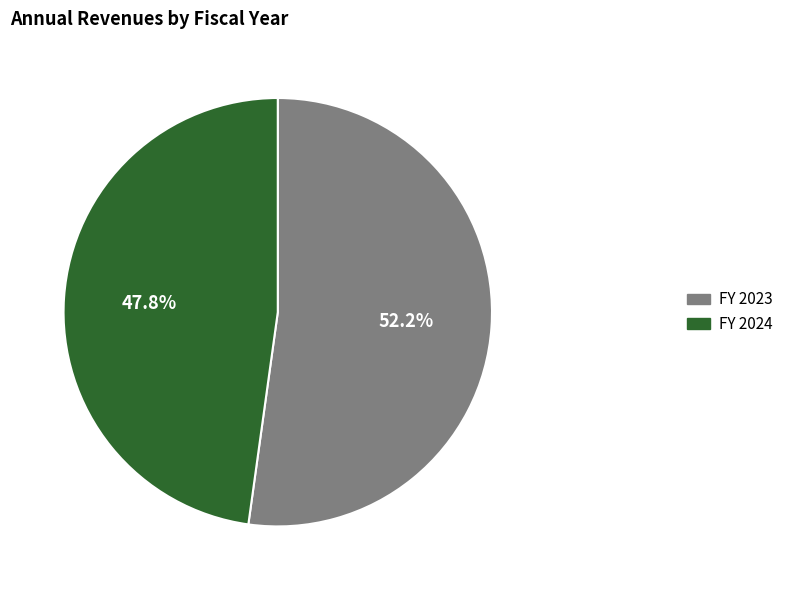

Which category has the smallest portion of the pie?

FY 2024